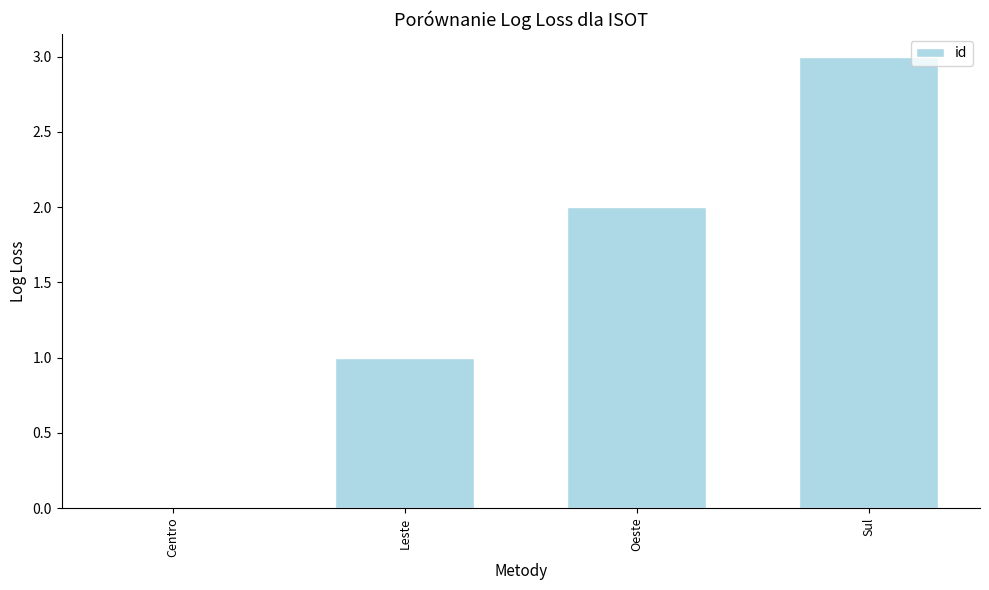

Count the number of data series in this chart.

1